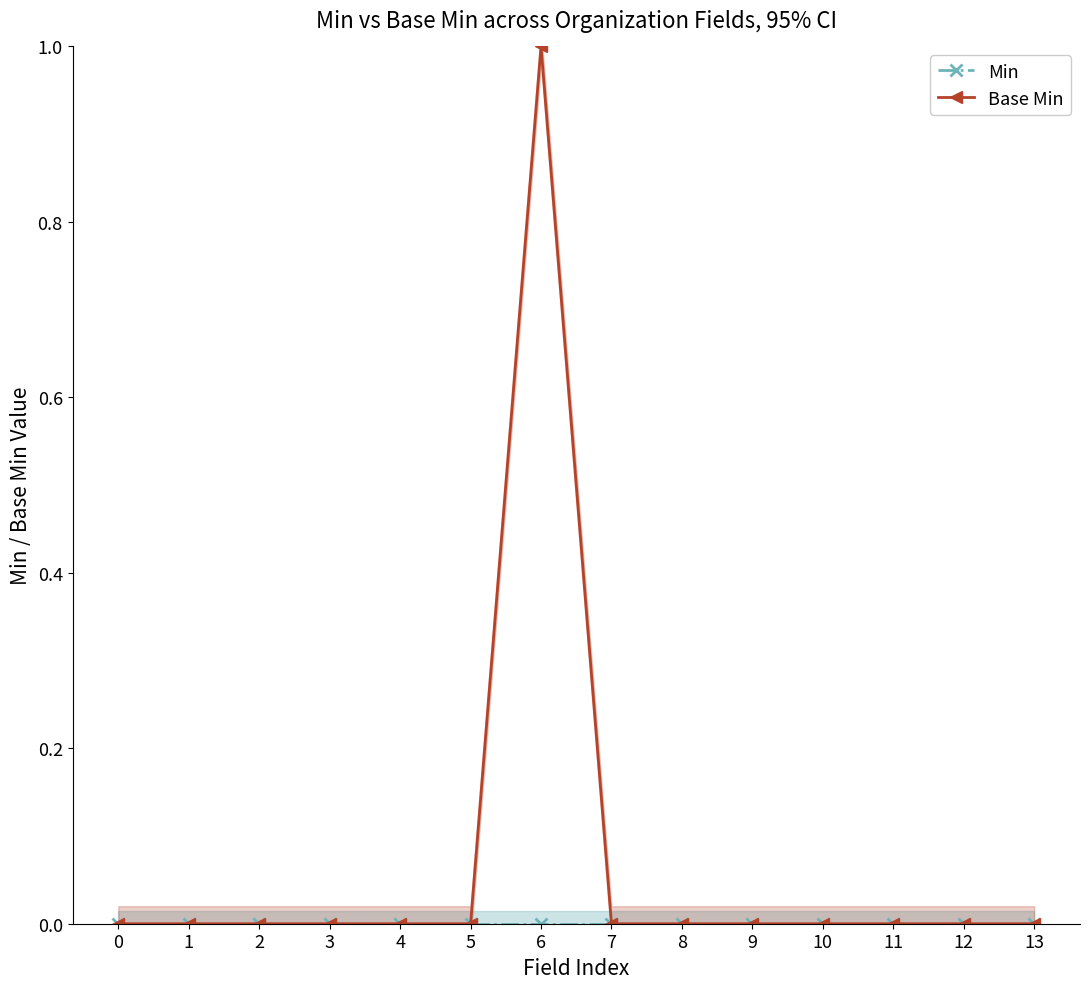

Reading left to right, transcribe all the data shown in this chart.

Min: 0=0	1=0	2=0	3=0	4=0	5=0	6=0	7=0	8=0	9=0	10=0	11=0	12=0	13=0
Base Min: 0=0	1=0	2=0	3=0	4=0	5=0	6=1	7=0	8=0	9=0	10=0	11=0	12=0	13=0